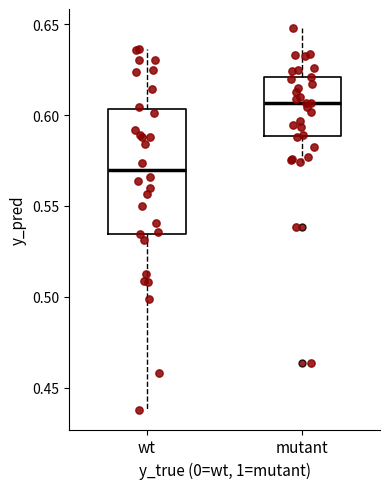

Reading left to right, read every box against the y-axis: the position of its median line, the range the box covers, and the ends of its whiskers. The values are not printed on the chart, so give them approximately, as read against the axis.

wt: median 0.570, box 0.535 to 0.605, whiskers 0.440 to 0.635
mutant: median 0.605, box 0.590 to 0.620, whiskers 0.575 to 0.650